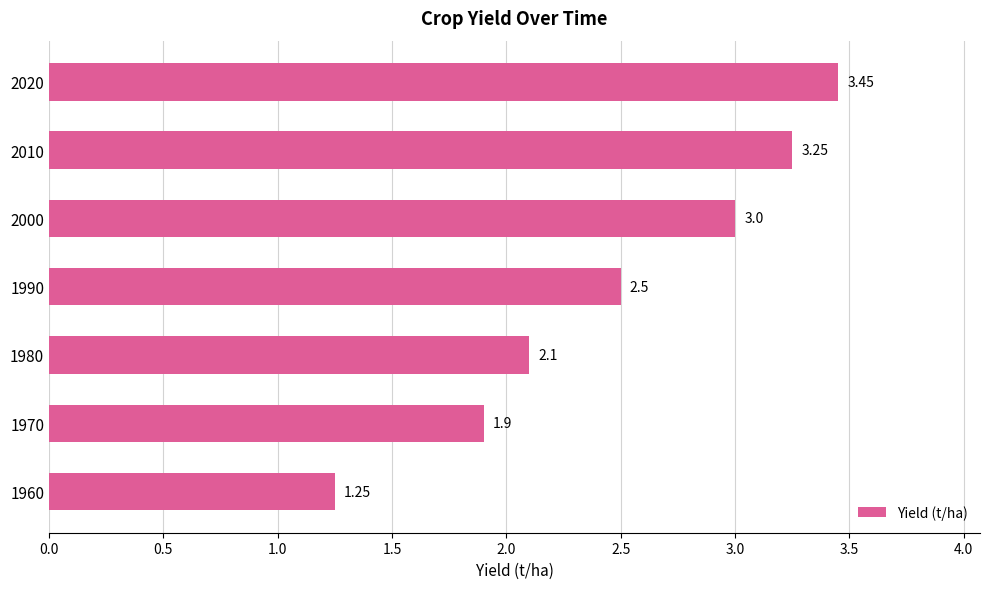

Between 2000 and 1970, which is larger?

2000